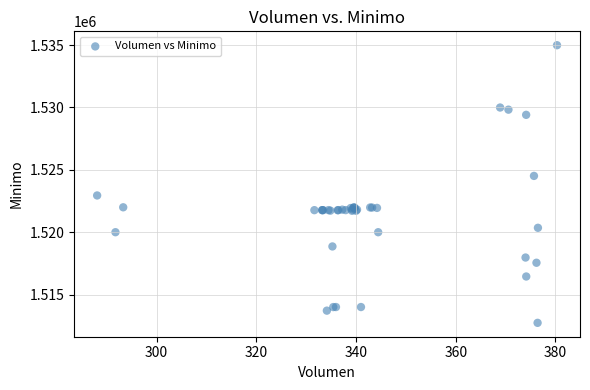

What Y value in the scatter plot is closest to 1523862?

1524513